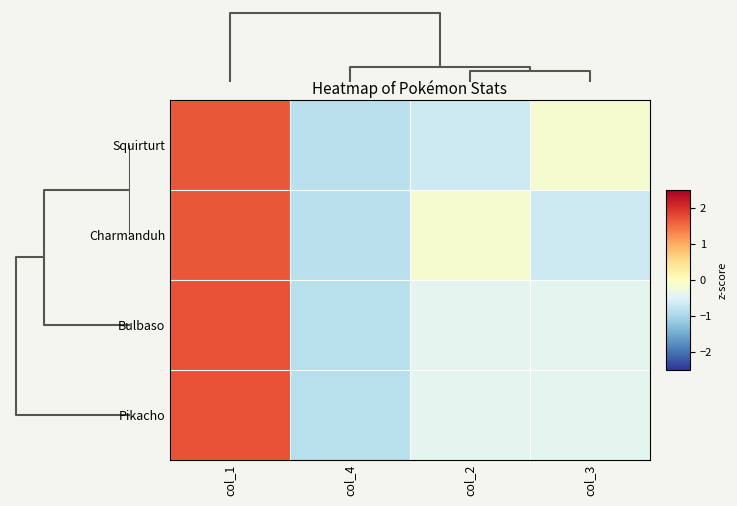

Reading left to right, extract all data points from this chart.

Squirturt: col_1=1.7	col_4=-0.9	col_2=-0.7	col_3=-0.1
Charmanduh: col_1=1.7	col_4=-0.9	col_2=-0.1	col_3=-0.7
Bulbaso: col_1=1.7	col_4=-0.9	col_2=-0.4	col_3=-0.4
Pikacho: col_1=1.7	col_4=-0.9	col_2=-0.4	col_3=-0.4